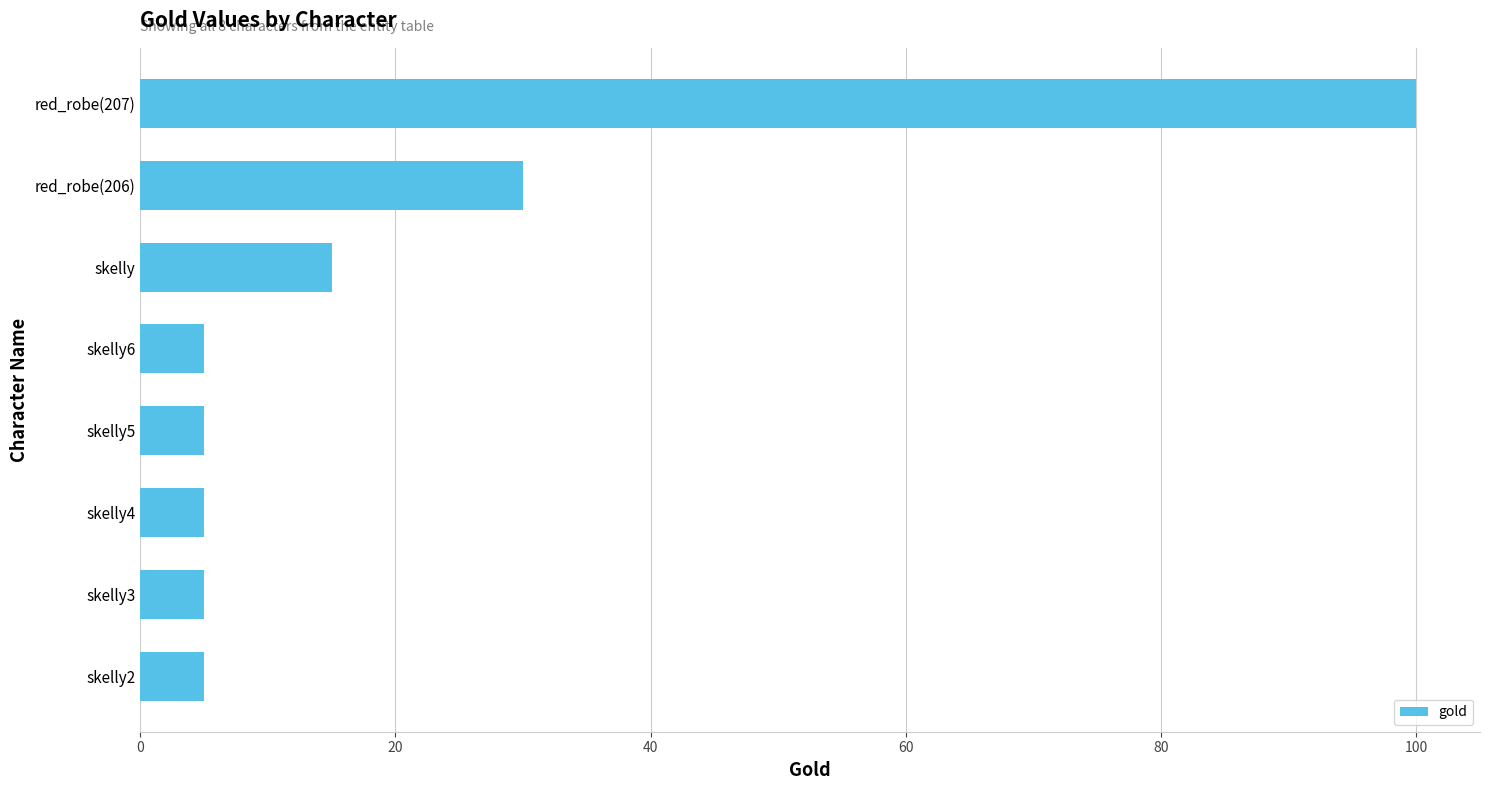

How many series are shown in this chart?

1